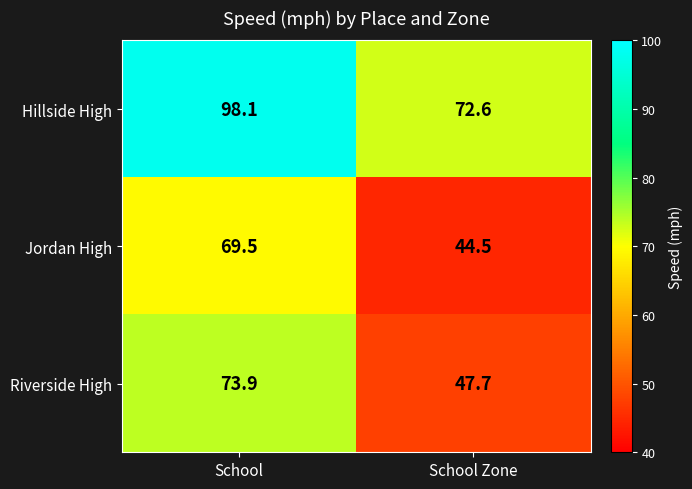

Which series has the widest spread of values?

Riverside High